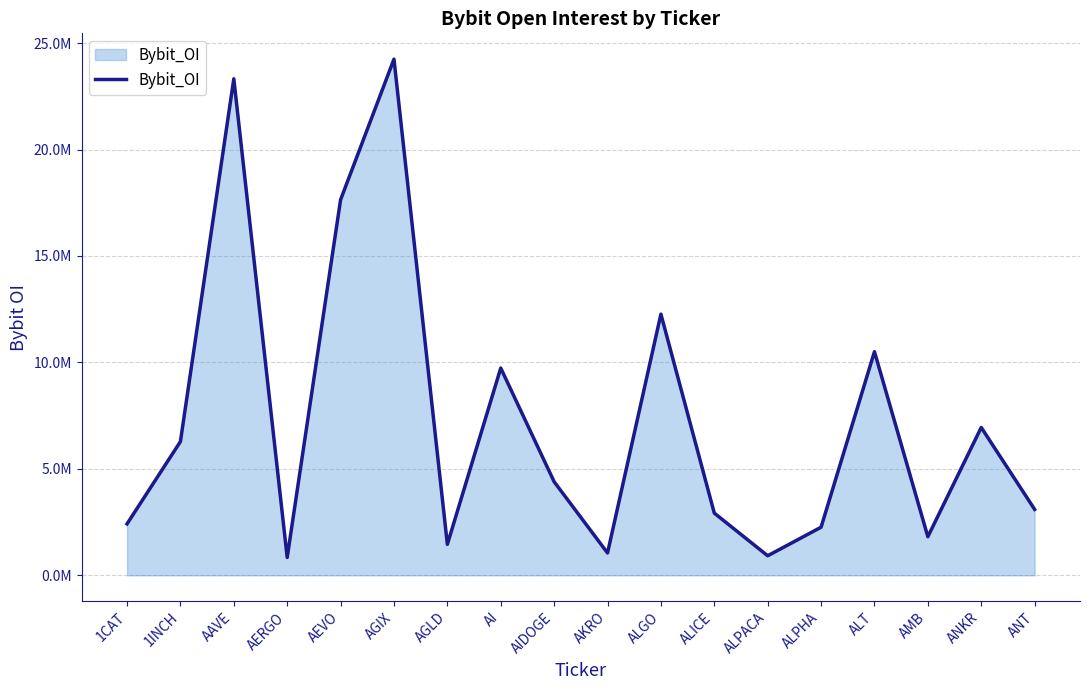

Where is the data nearest to the value 12541209?

ALGO